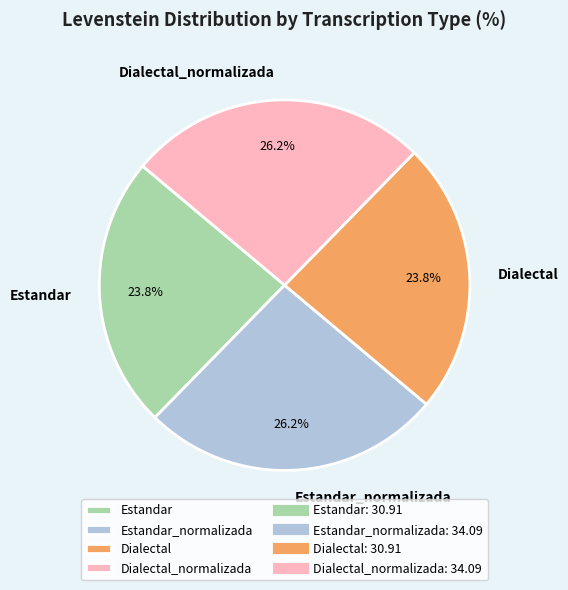

Between Estandar_normalizada and Estandar, which is larger?

Estandar_normalizada